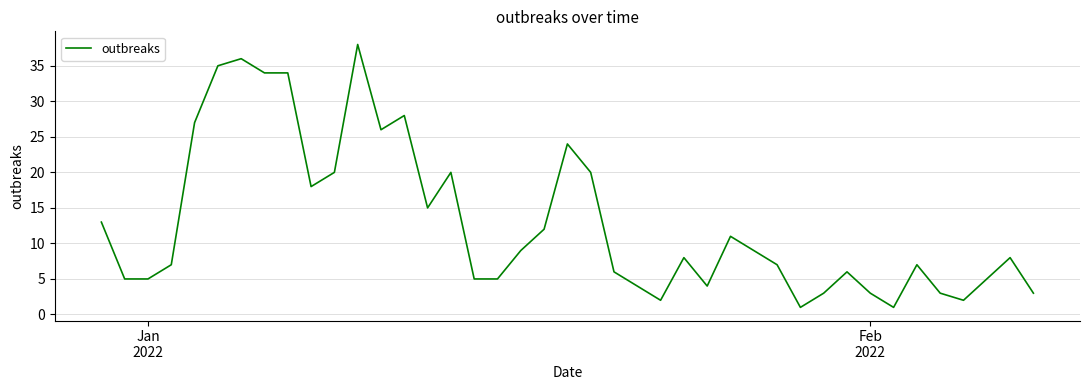

What is the greatest value displayed?

38